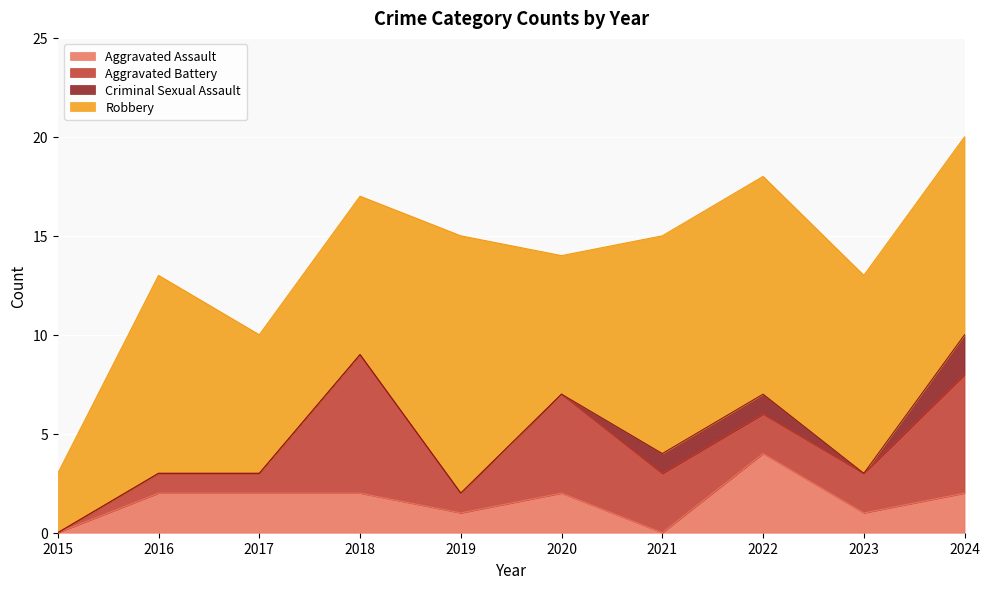

The value of Robbery at 2022 is 18. True or false?

False